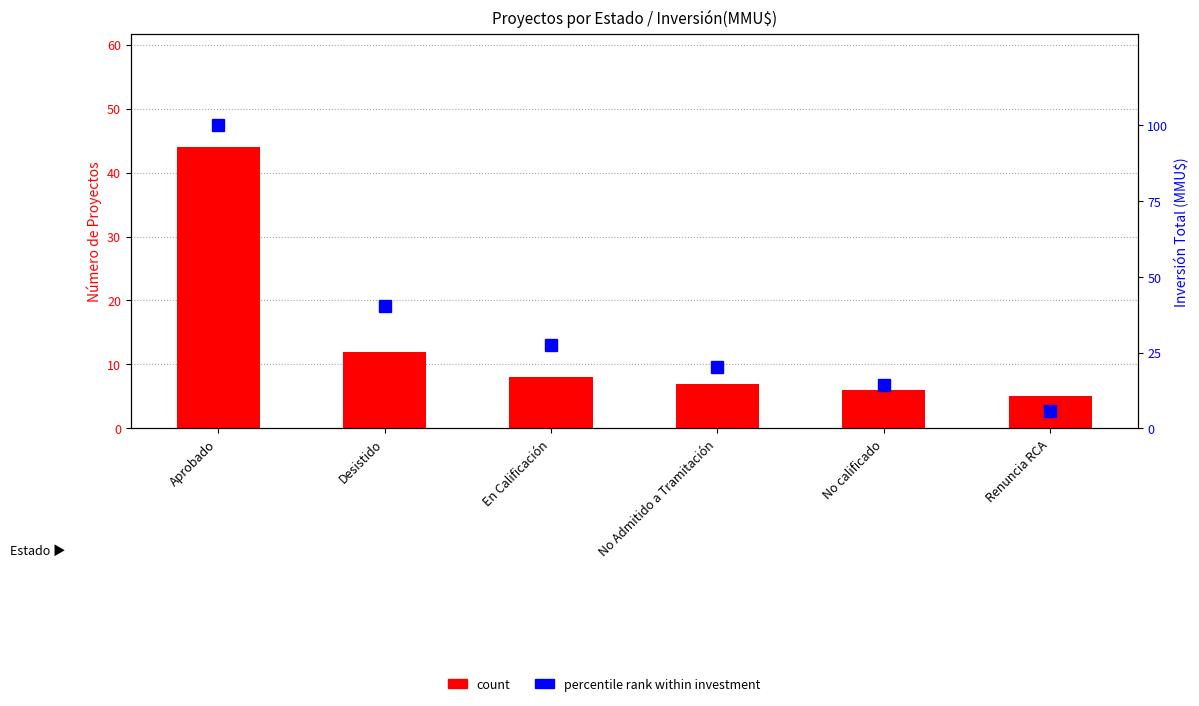

What is the spread (max minus min) of values at Renuncia RCA?

0.7